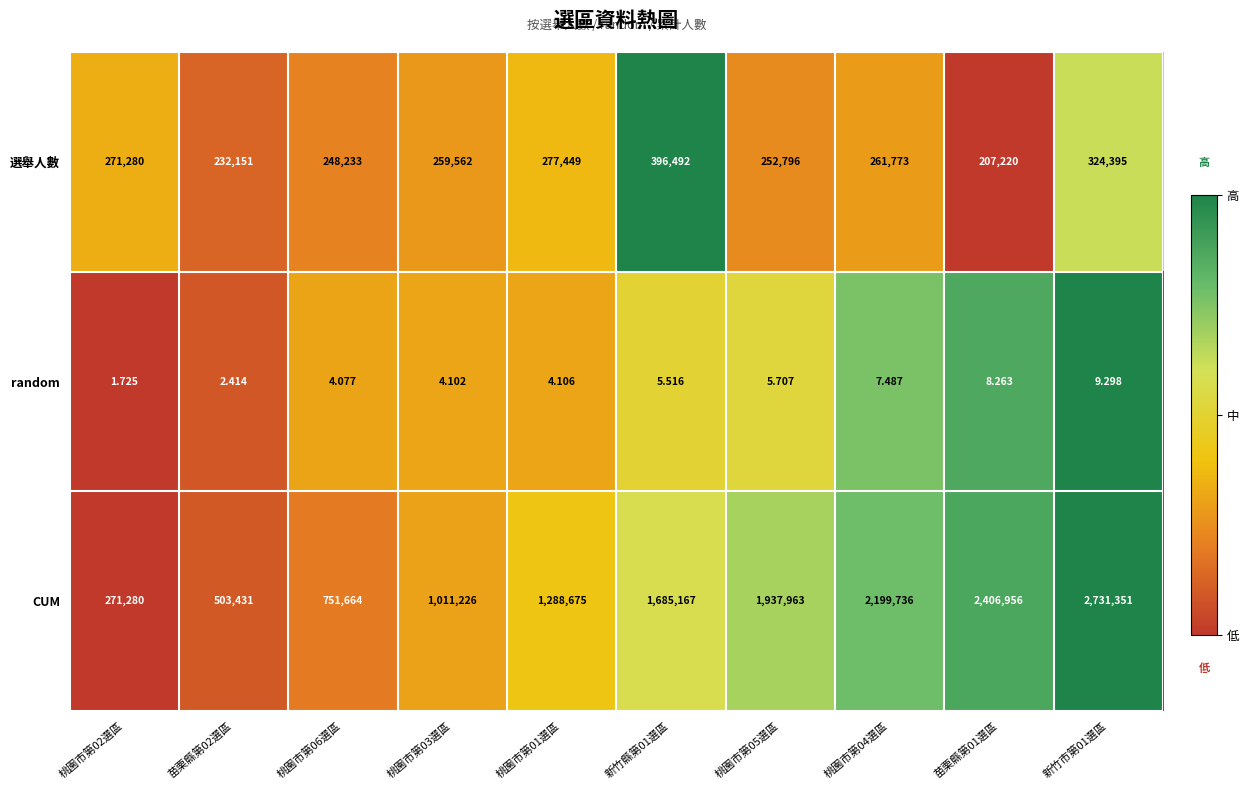

Which series has the widest spread of values?

CUM